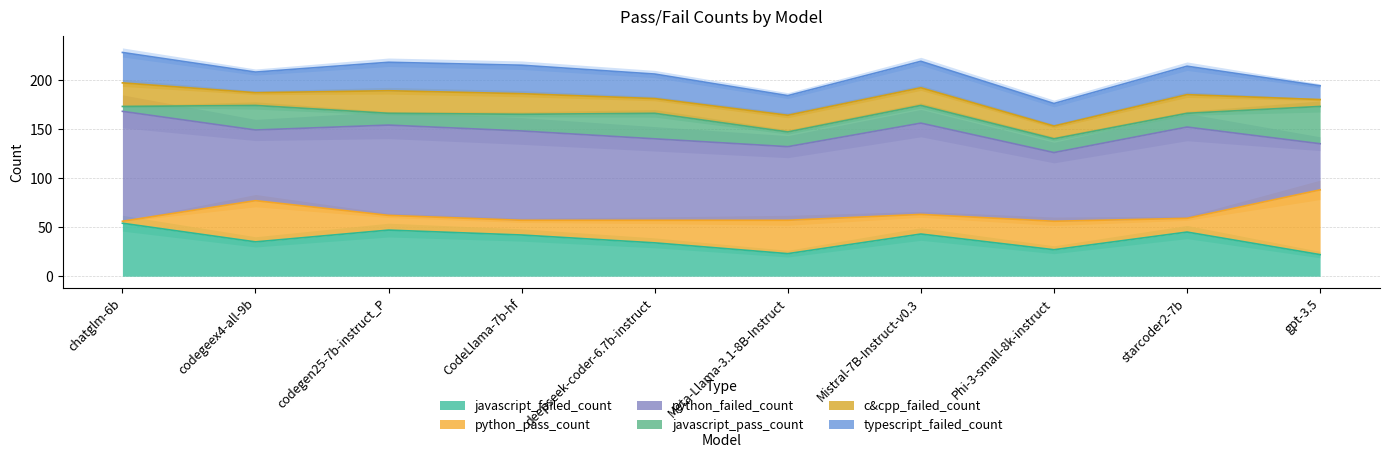

What position from the right is starcoder2-7b?

2